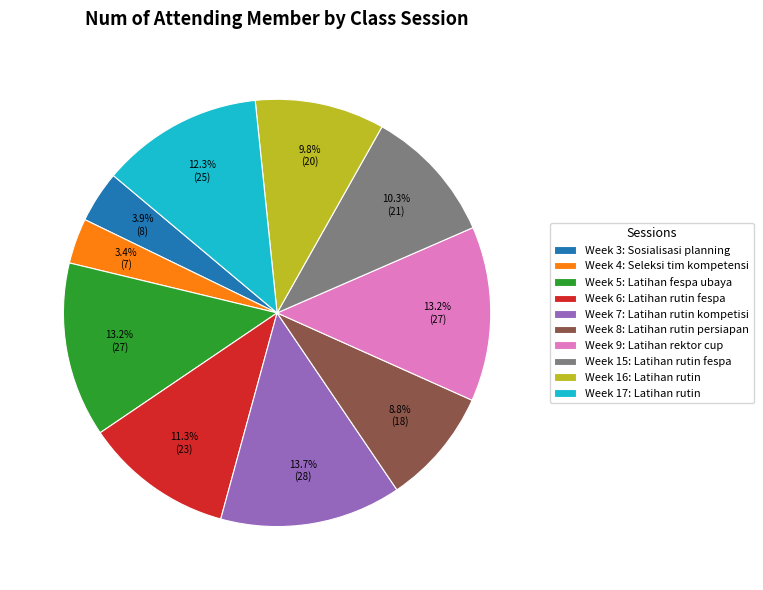

Approximately how many times larger is the value at Week 16: Latihan rutin compared to Week 3: Sosialisasi planning?

2.5